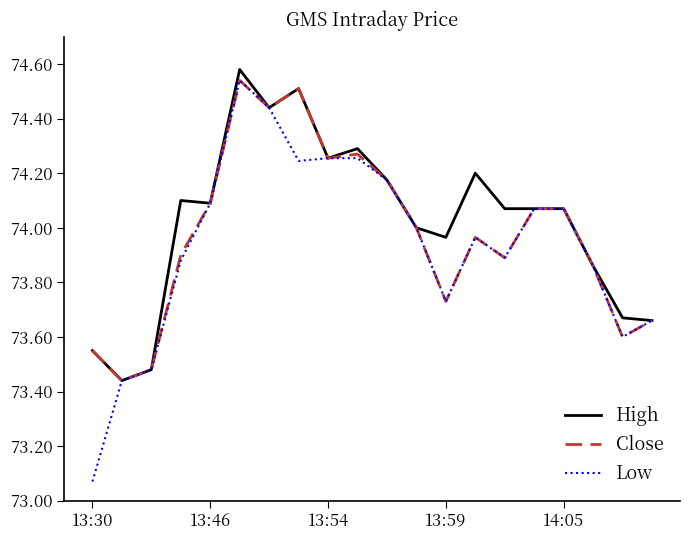

Which series has the widest spread of values?

Low